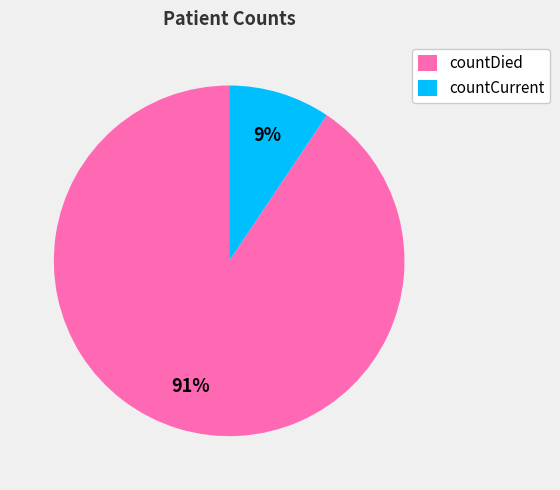

To the nearest percent, what percentage of the pie is countDied?

91%